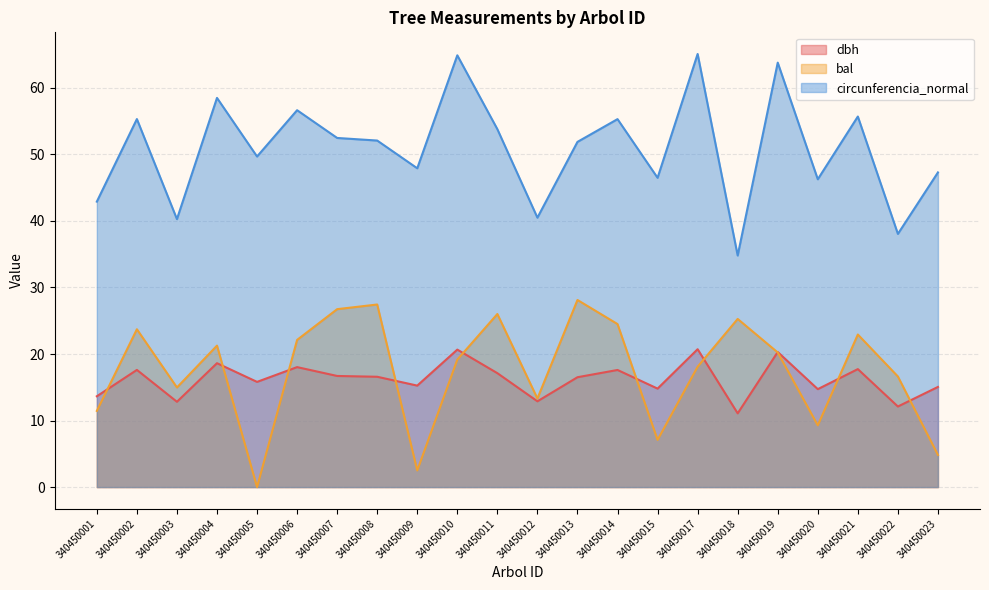

Where do dbh and bal first cross each other?

340450001 and 340450002